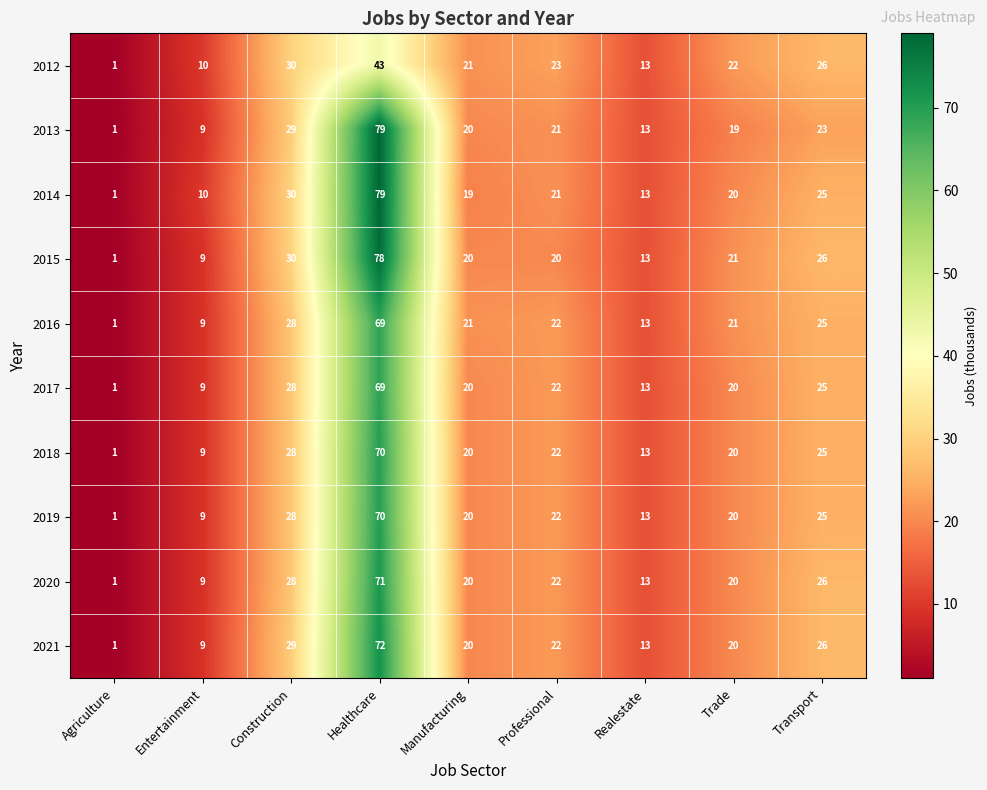

Which series changed the most between Entertainment and Manufacturing?

2016